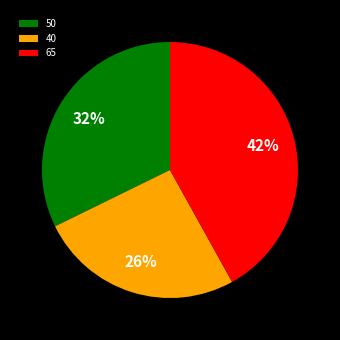

Is it true that 40 is 34% of the pie?

False